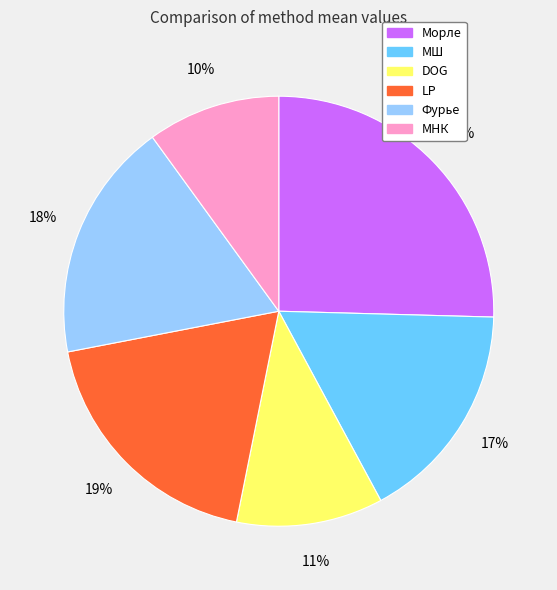

Which category has the biggest portion of the pie?

Морле